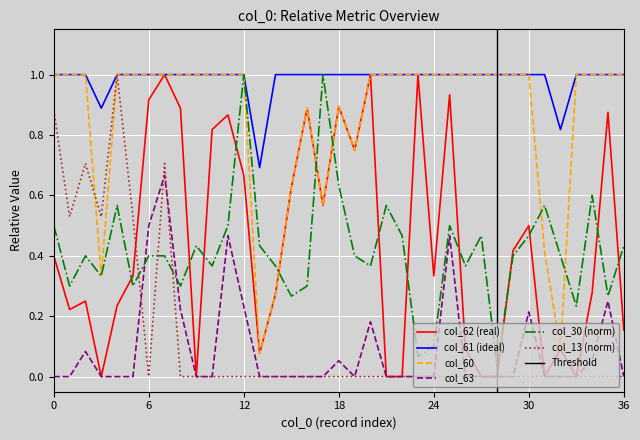

Reading right to left, what are all the values shown in this chart?

col_62: 0.2	0.9	0.3	0.0	0.1	0.0	0.5	0.4	0.0	0.0	0.1	0.9	0.3	1.0	0.0	0.0	1.0	0.8	0.9	0.6	0.9	0.6	0.3	0.1	0.7	0.9	0.8	0.0	0.9	1.0	0.9	0.3	0.2	0.0	0.2	0.2	0.4
col_61: 1.0	1.0	1.0	1.0	0.8	1.0	1.0	1.0	1.0	1.0	1.0	1.0	1.0	1.0	1.0	1.0	1.0	1.0	1.0	1.0	1.0	1.0	1.0	0.7	1.0	1.0	1.0	1.0	1.0	1.0	1.0	1.0	1.0	0.9	1.0	1.0	1.0
col_30: 0.4	0.3	0.6	0.2	0.4	0.6	0.5	0.4	0.0	0.5	0.4	0.5	0.1	0.1	0.5	0.6	0.4	0.4	0.6	1.0	0.3	0.3	0.4	0.4	1.0	0.5	0.4	0.4	0.3	0.4	0.4	0.3	0.6	0.3	0.4	0.3	0.5
col_63: 0.0	0.2	0.1	0.0	0.0	0.0	0.2	0.0	0.0	0.0	0.0	0.5	0.0	0.0	0.0	0.0	0.2	0.0	0.1	0.0	0.0	0.0	0.0	0.0	0.2	0.5	0.0	0.0	0.2	0.7	0.5	0.0	0.0	0.0	0.1	0.0	0.0
col_60: 1.0	1.0	1.0	1.0	0.1	0.4	1.0	1.0	1.0	1.0	1.0	1.0	1.0	1.0	1.0	1.0	1.0	0.8	0.9	0.6	0.9	0.6	0.3	0.1	1.0	1.0	1.0	1.0	1.0	1.0	1.0	1.0	1.0	0.3	1.0	1.0	1.0
col_13: 0.0	0.0	0.0	0.0	0.0	0.0	0.0	0.0	0.0	0.0	0.0	0.0	0.0	0.0	0.0	0.0	0.0	0.0	0.0	0.0	0.0	0.0	0.0	0.0	0.0	0.0	0.0	0.0	0.0	0.7	0.0	0.5	1.0	0.5	0.7	0.5	0.9